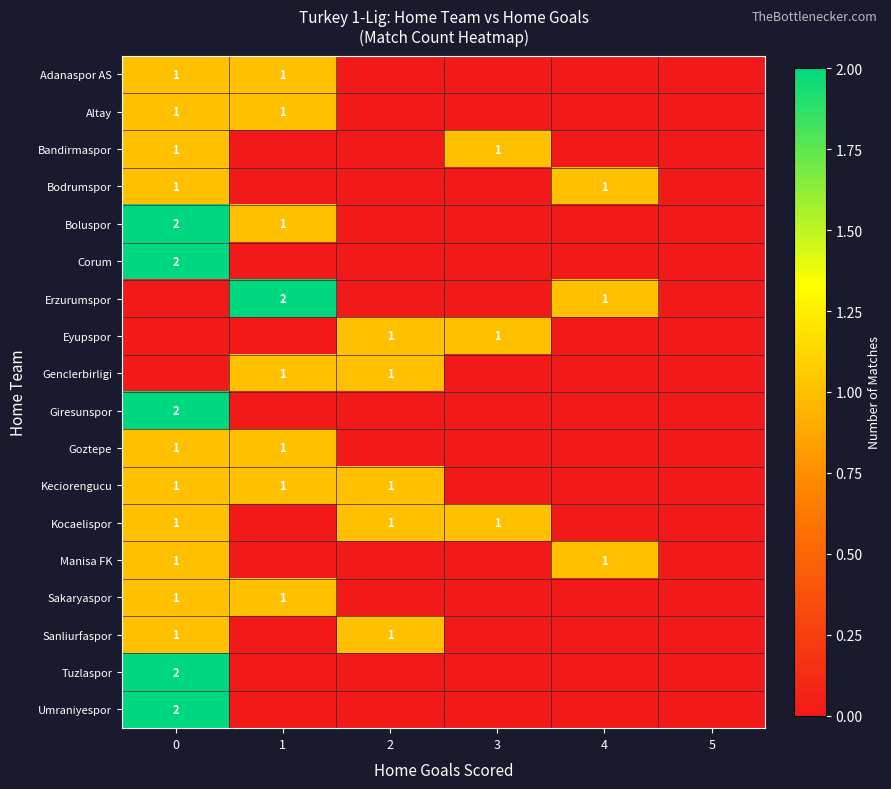

Count the number of categories in the chart.

6